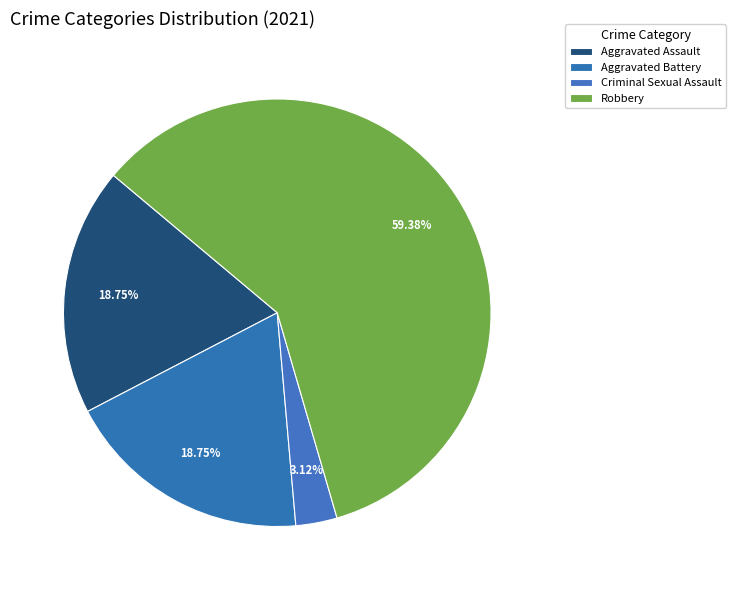

The Robbery slice represents 49% of the pie. True or false?

False